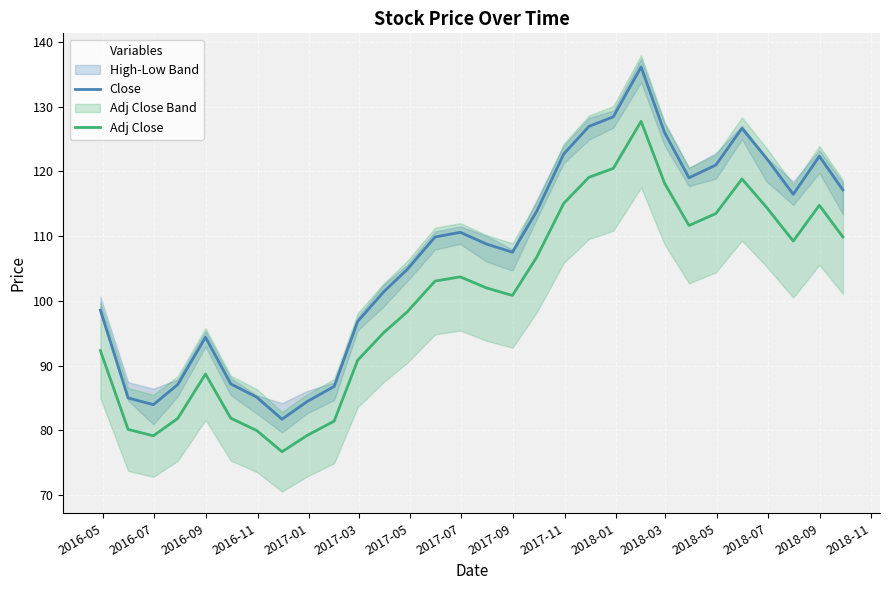

True or false: Close and Adj Close intersect in this chart.

False